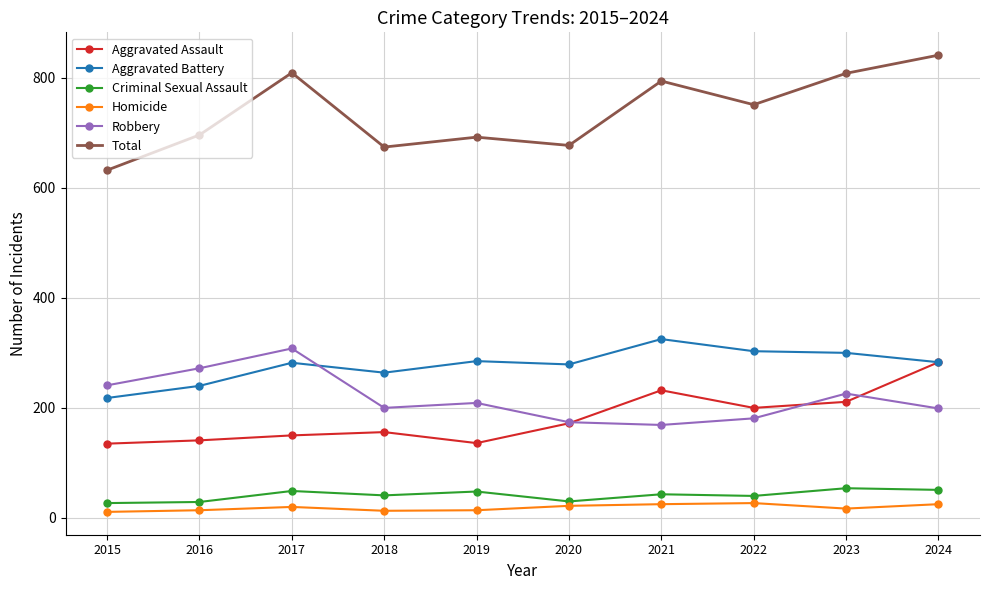

What is the value of the Total point at the 6th from the left?

677